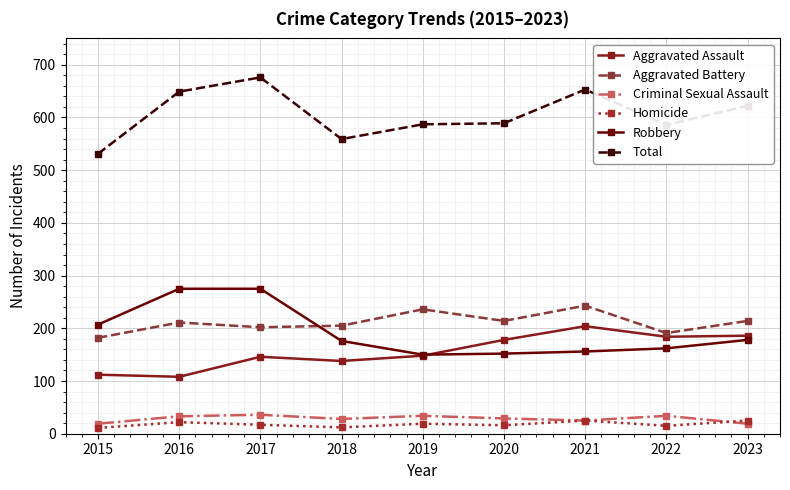

True or false: Robbery and Total cross at least once.

False